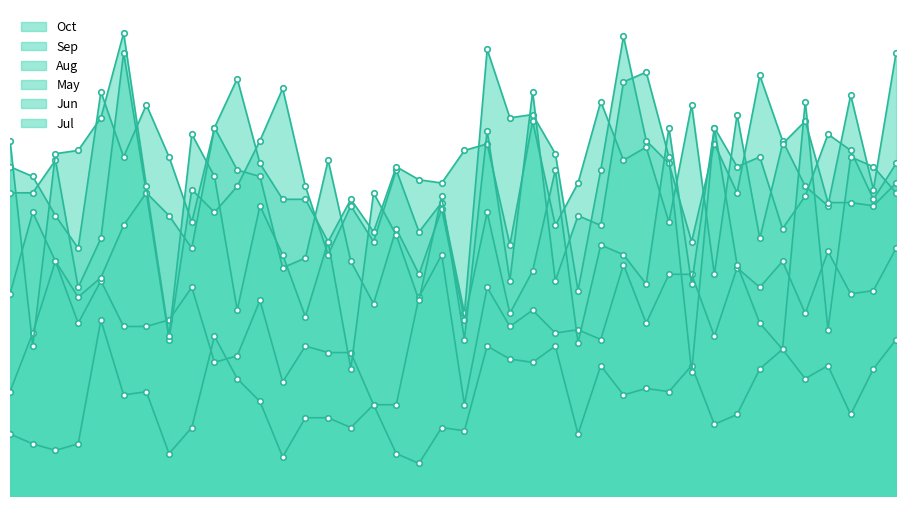

How many times do Oct and Sep cross each other?

2